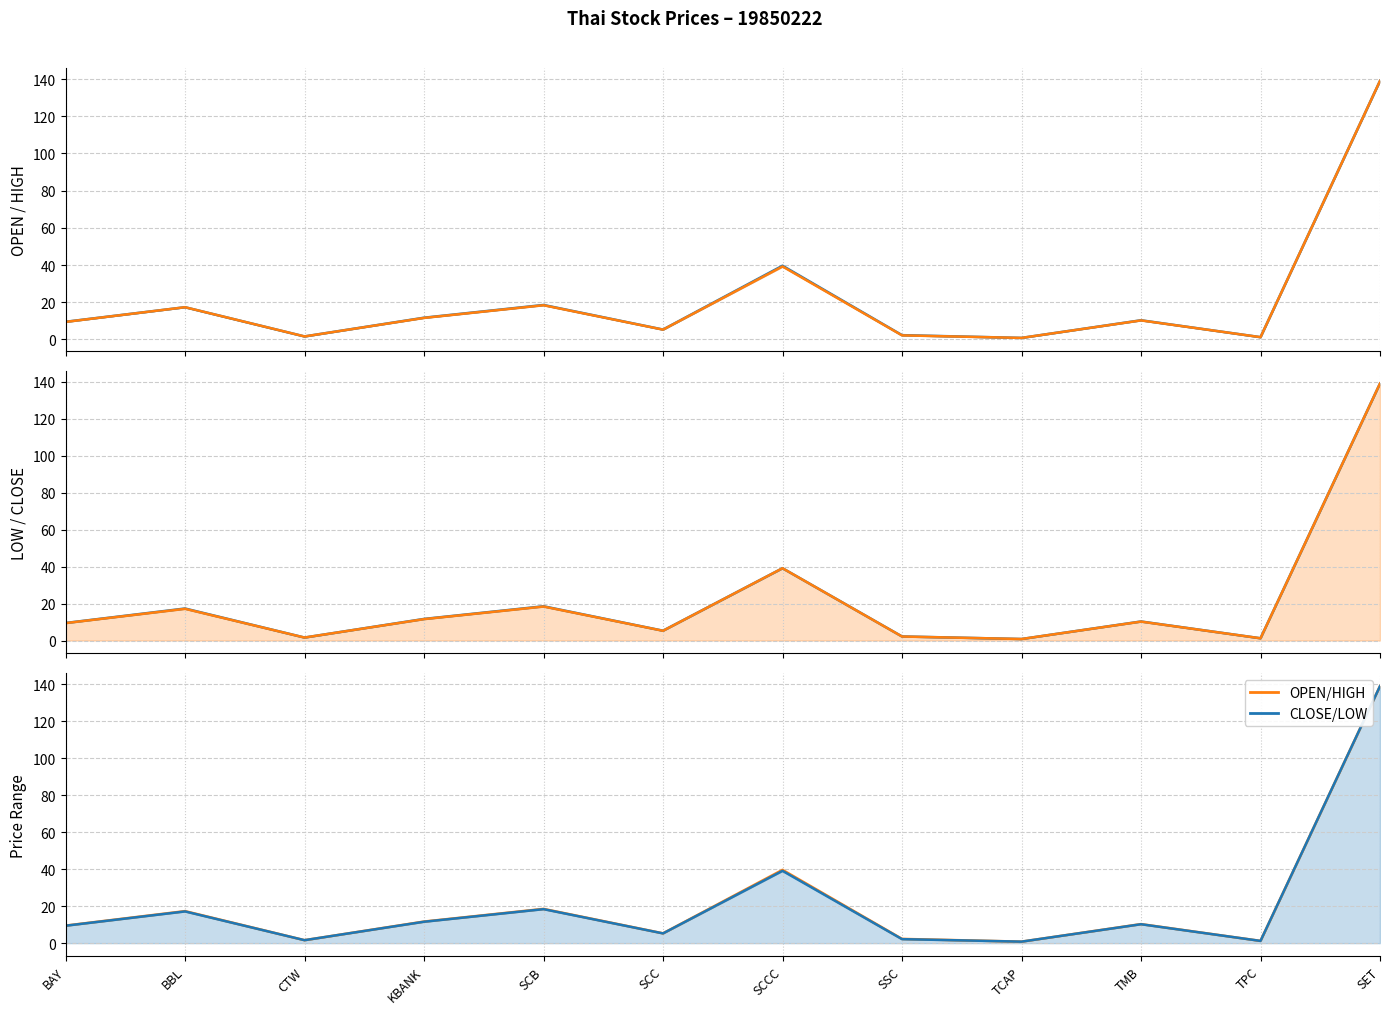

What is the label of the 9th point from the right?

KBANK